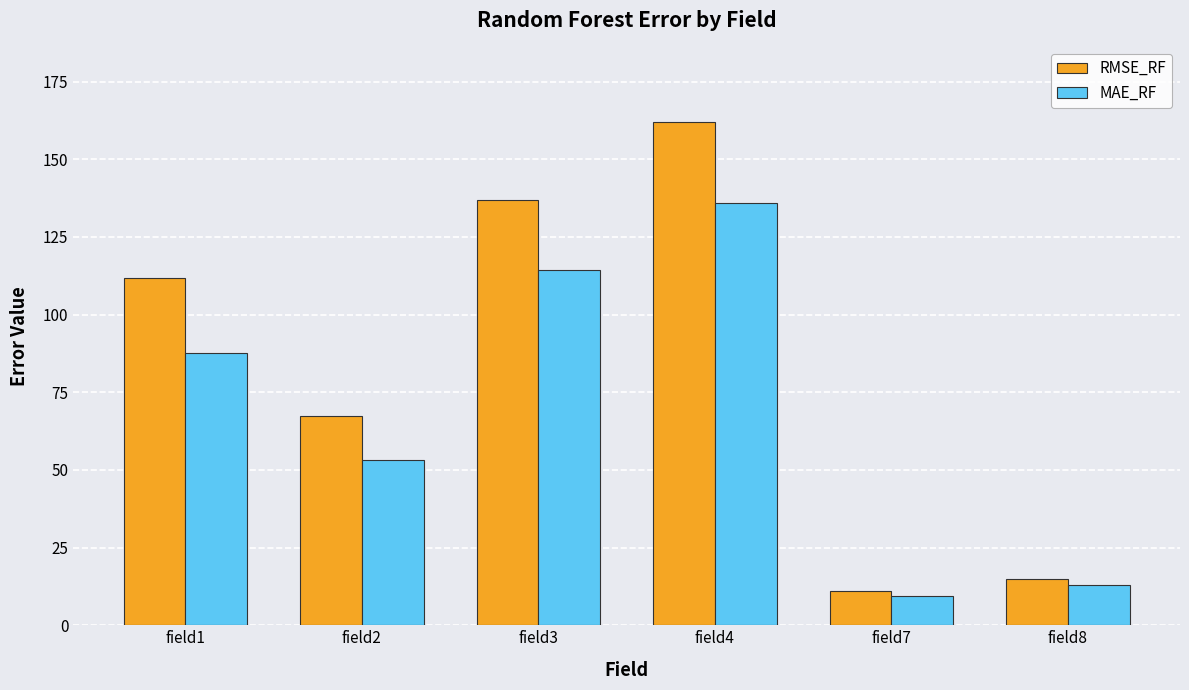

What is the value of the RMSE_RF bar at the 6th from the left?

14.9